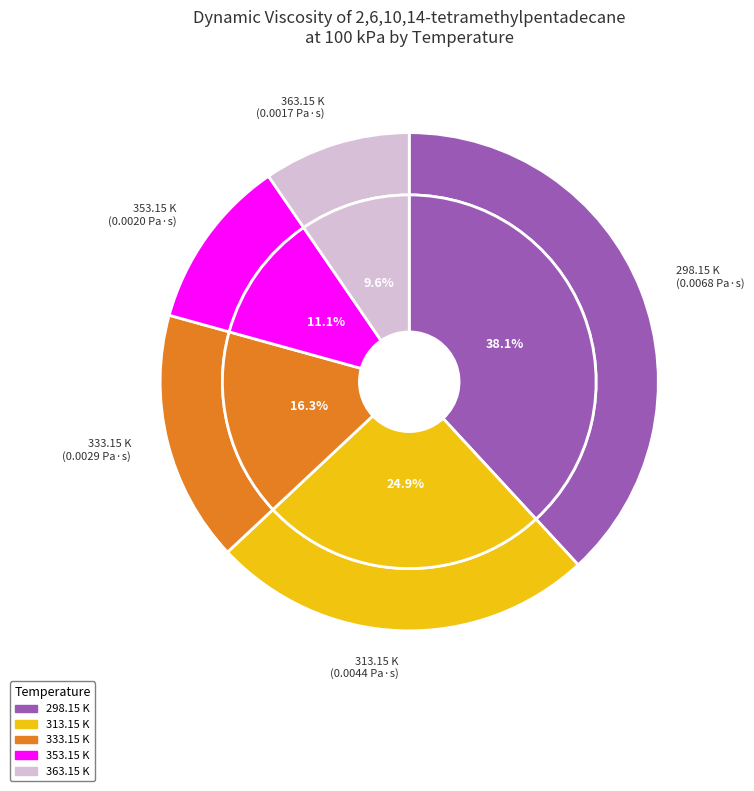

Is there any slice that represents more than half of the pie?

No